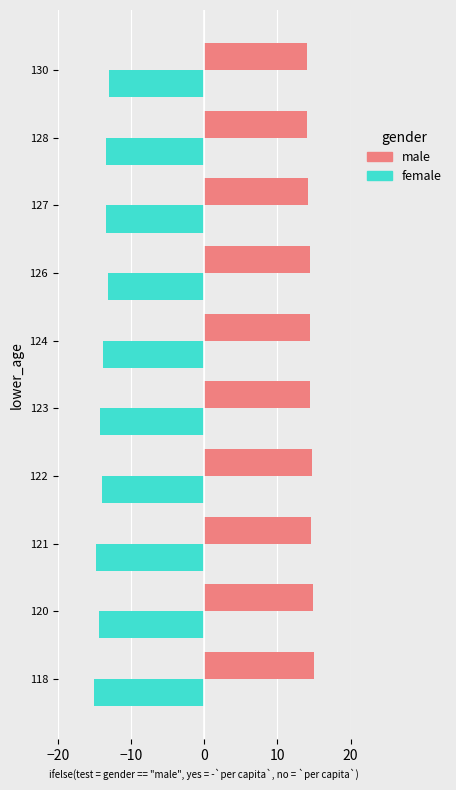

List the series in order of their peak value, lowest first.

female, male